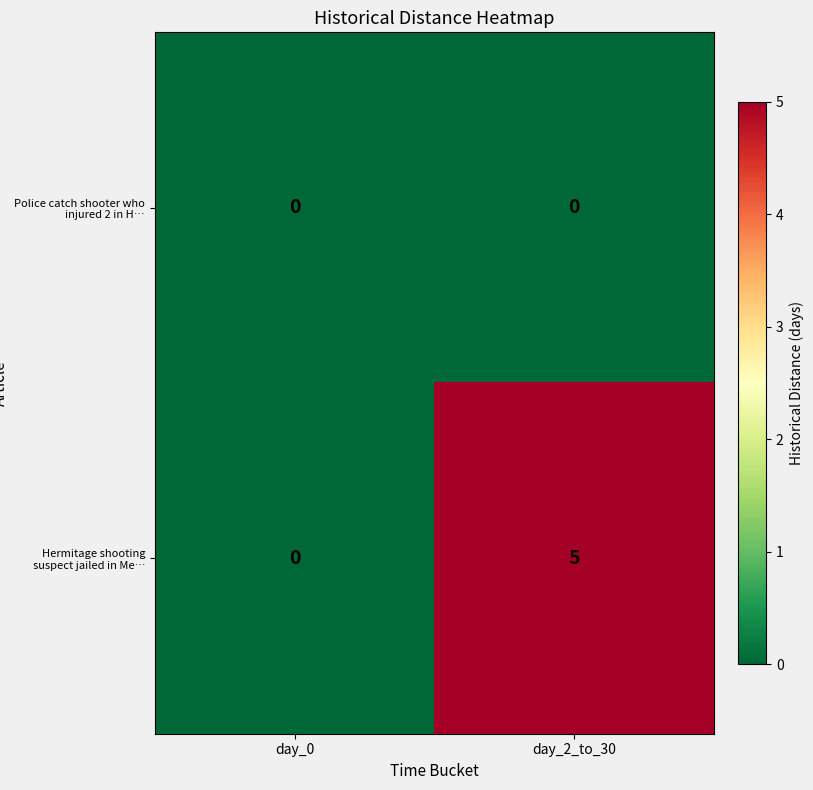

List the series in order of their peak value, highest first.

Hermitage shooting suspect jailed in Me…, Police catch shooter who injured 2 in H…